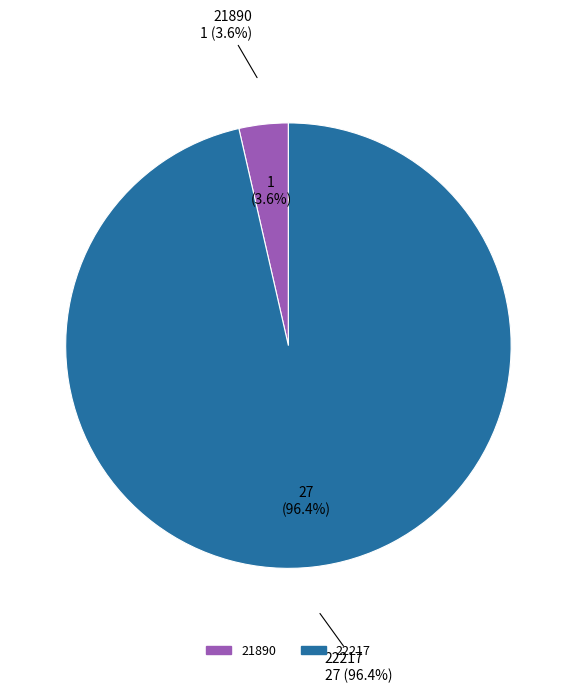

Is there any slice that represents more than half of the pie?

Yes